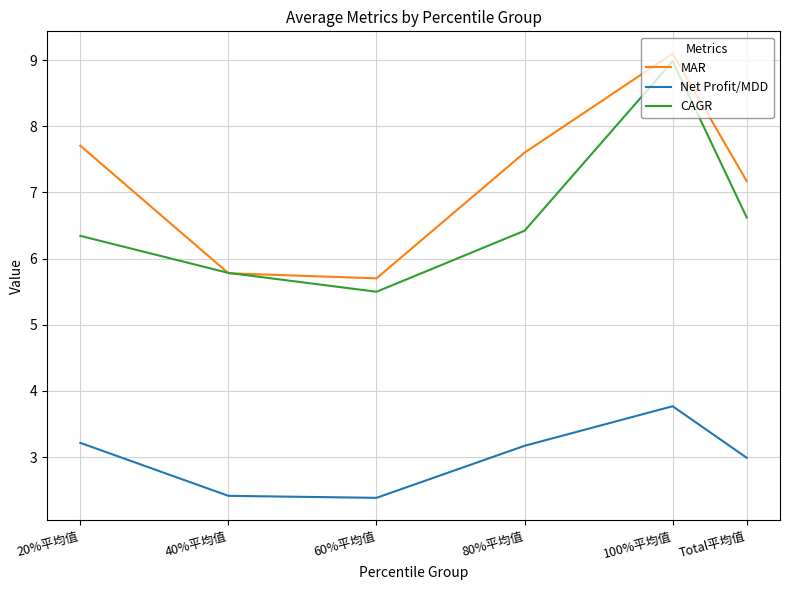

What is the average value of the MAR series?

7.2